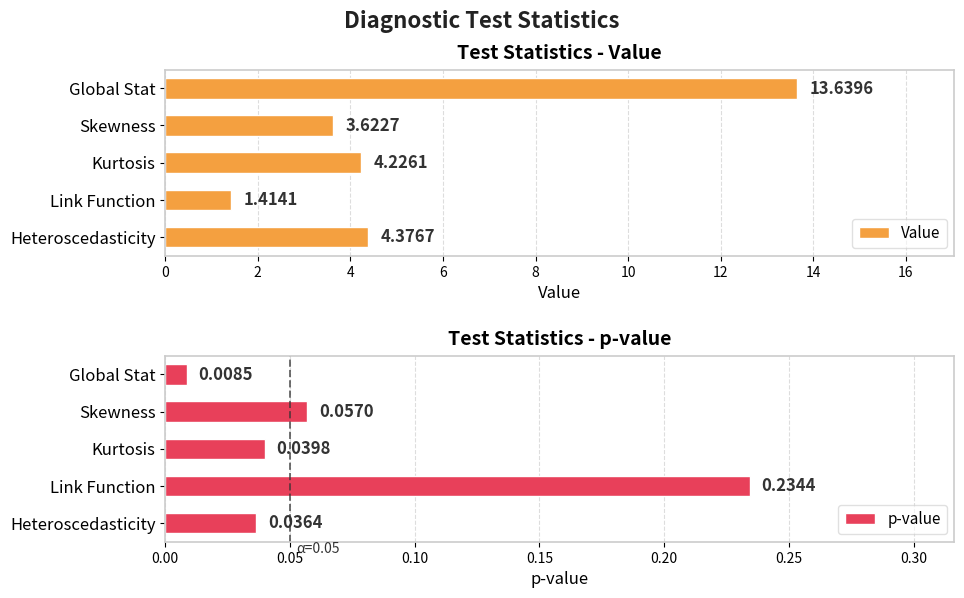

What is the sum of all Value values?

27.3